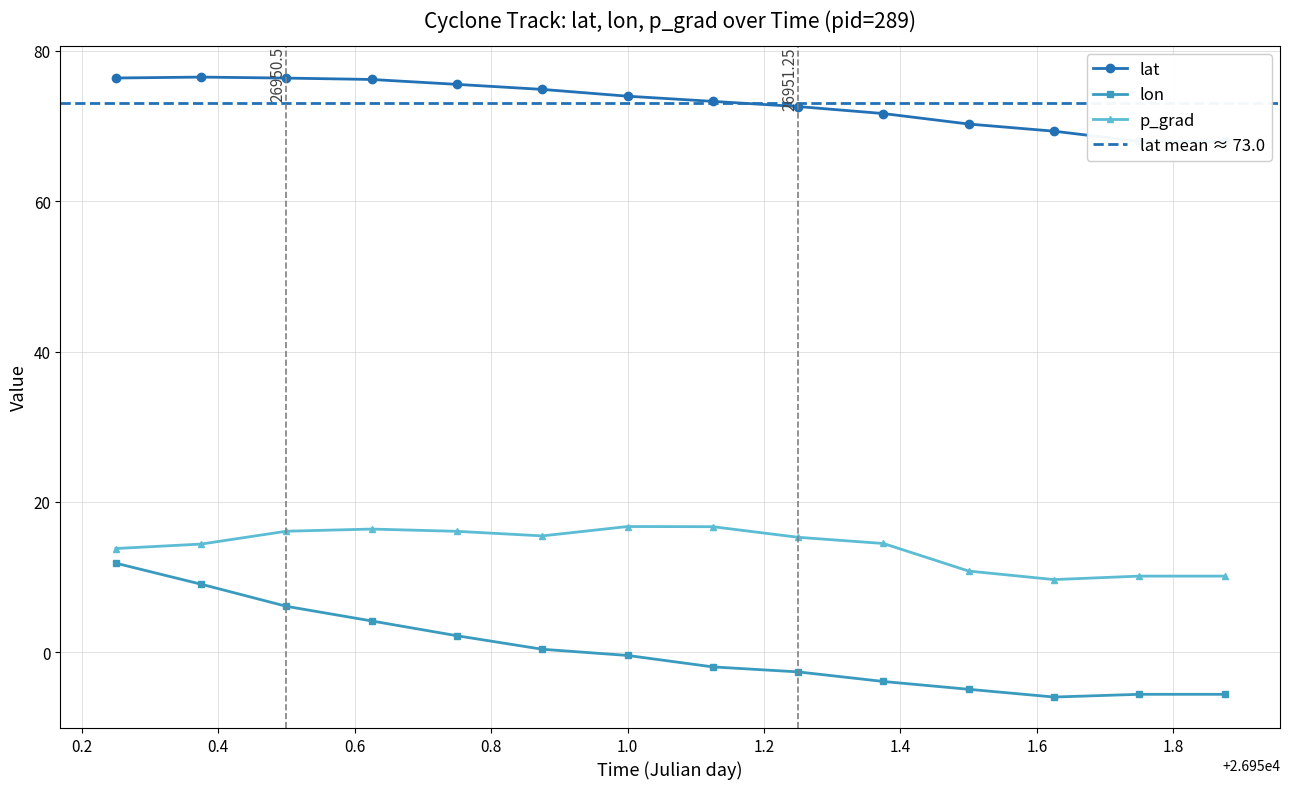

True or false: lon and lat cross at least once.

False